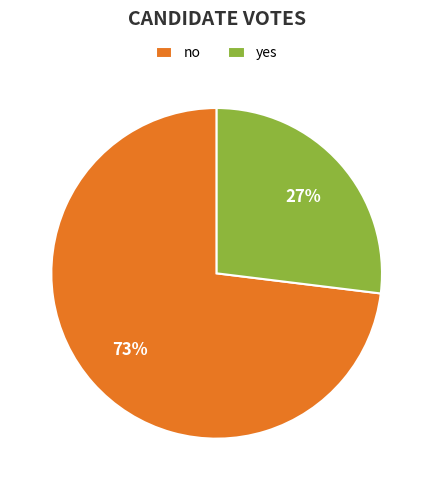

Between no and yes, which is larger?

no